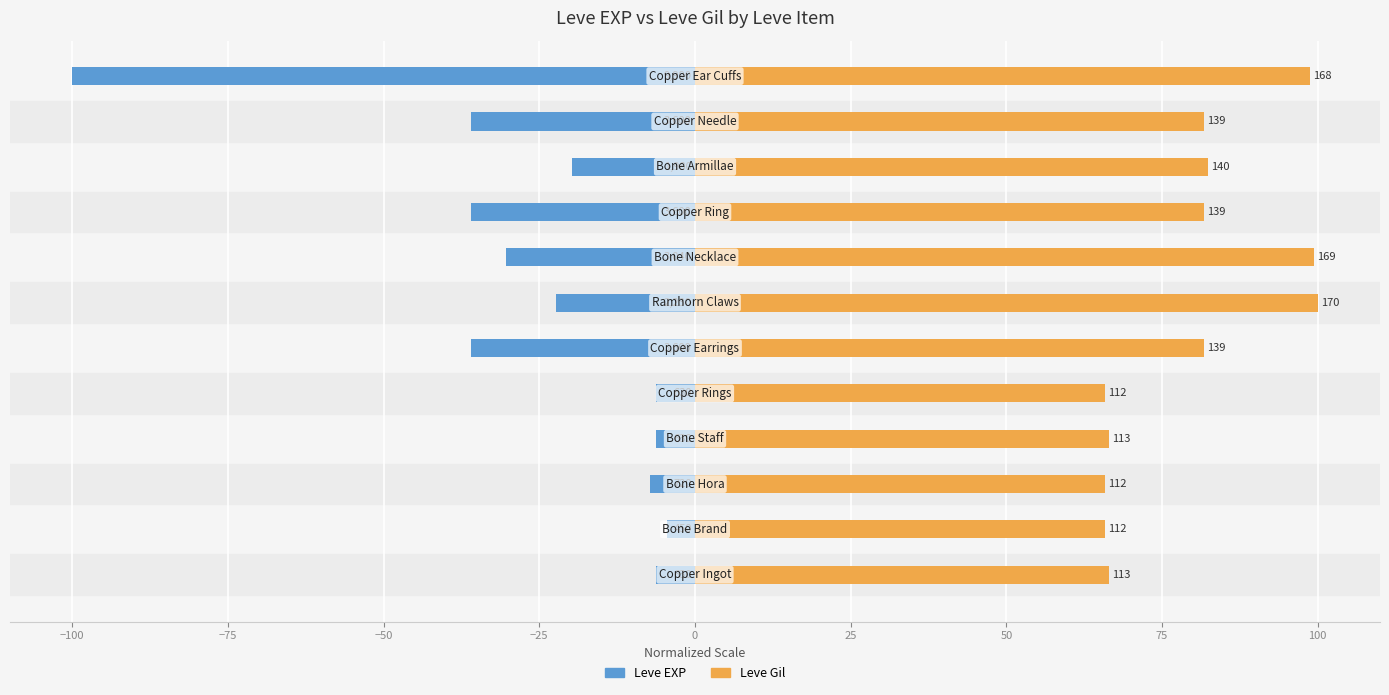

Is it true that Leve Gil equals 65.9 at −25?

True